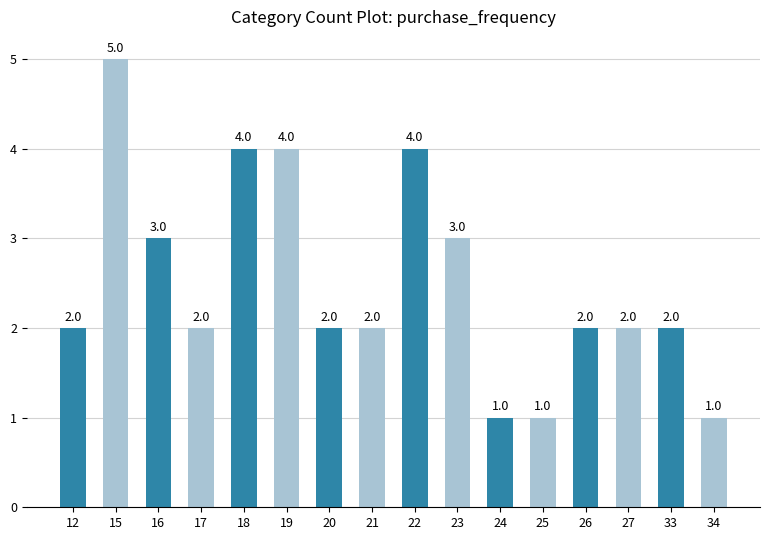

Which label corresponds to the largest value in the chart?

15